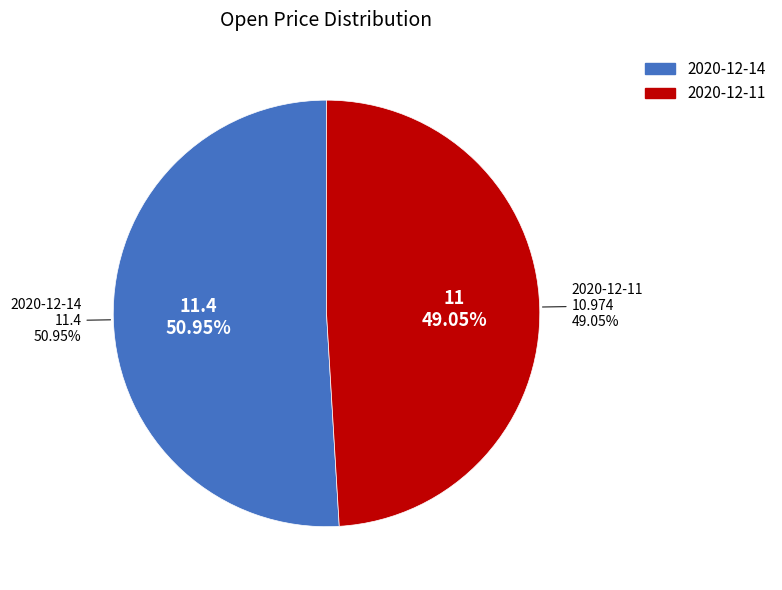

Which has a higher value, 2020-12-14 or 2020-12-11?

2020-12-14